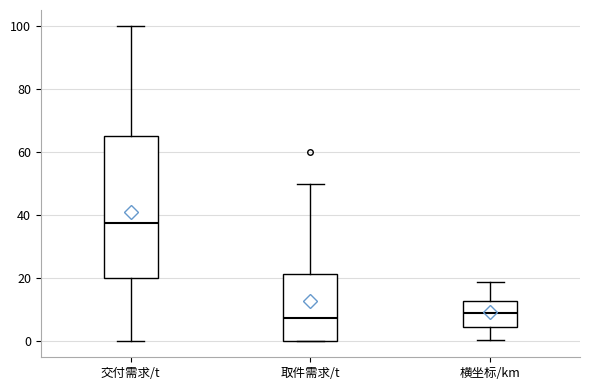

Reading left to right, transcribe this box plot: for each box, give where its median line is, the range the box spans, and where its two whiskers end, as read against the y-axis. The values are not printed on the chart, so give them approximately, as read against the axis.

交付需求/t: median 38, box 20 to 66, whiskers 0 to 100
取件需求/t: median 8, box 0 to 22, whiskers 0 to 50
横坐标/km: median 10, box 4 to 12, whiskers 0 to 20